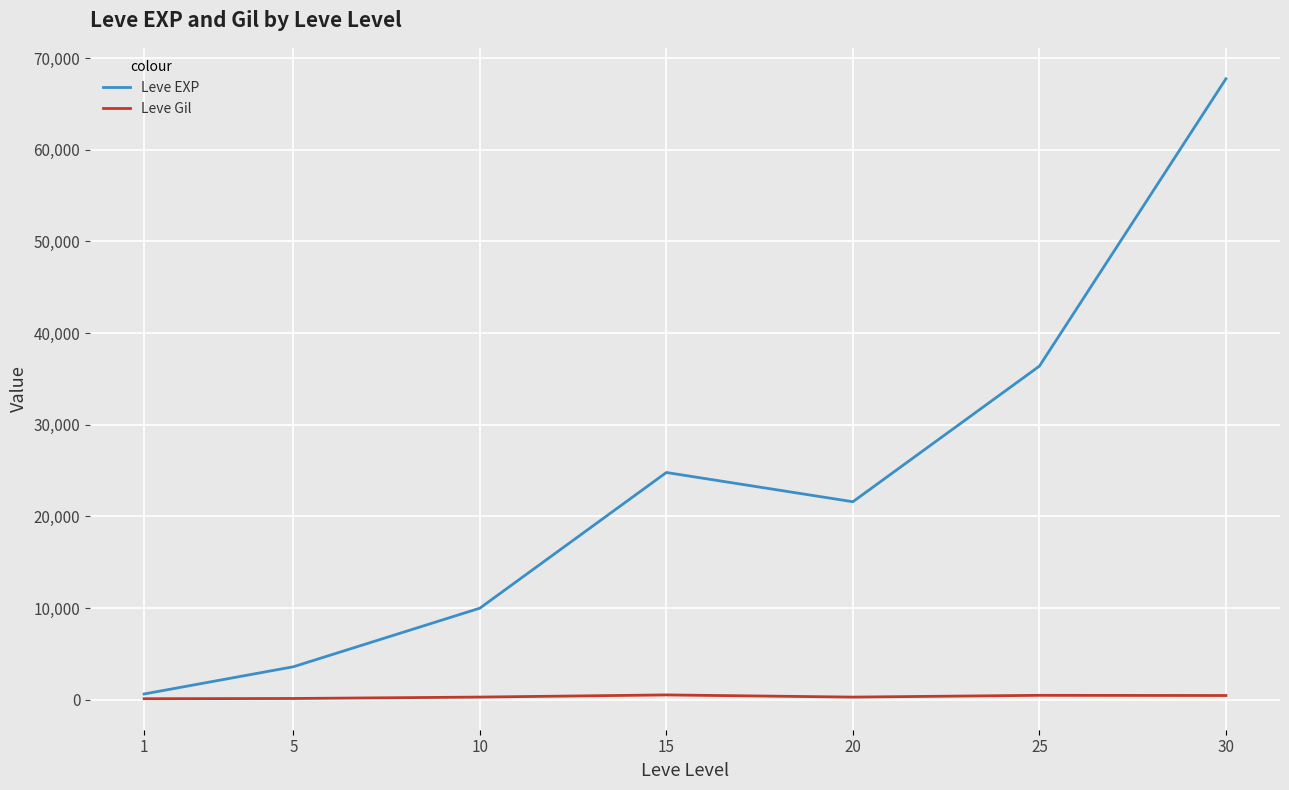

What is the smallest value displayed?

113